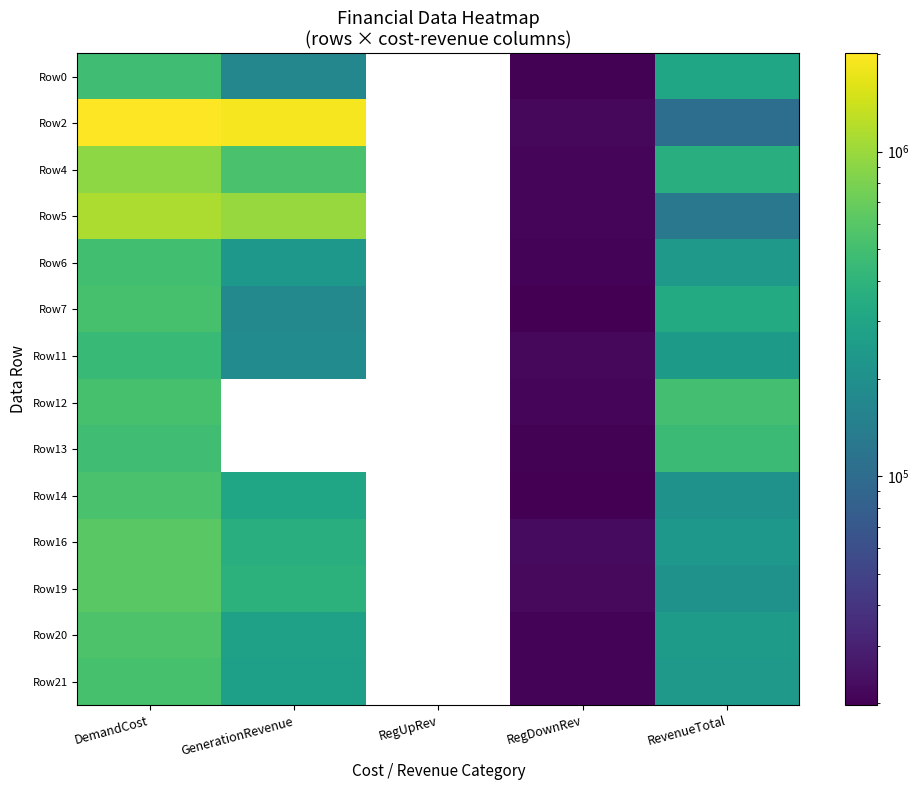

What is the minimum value shown in the chart?

19696.2